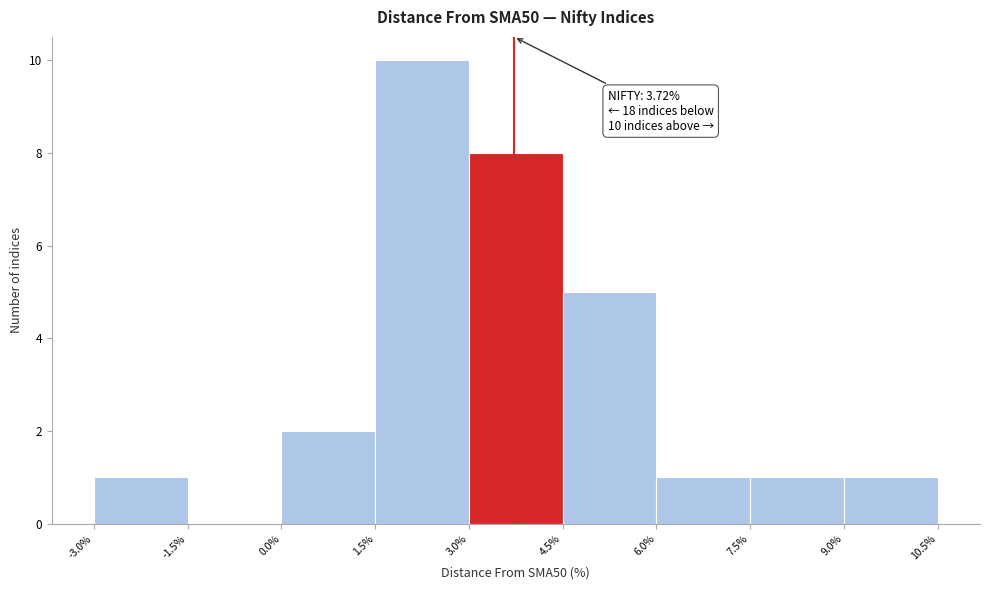

Which range on the x-axis has the tallest bar?

1.5% to 3.0%